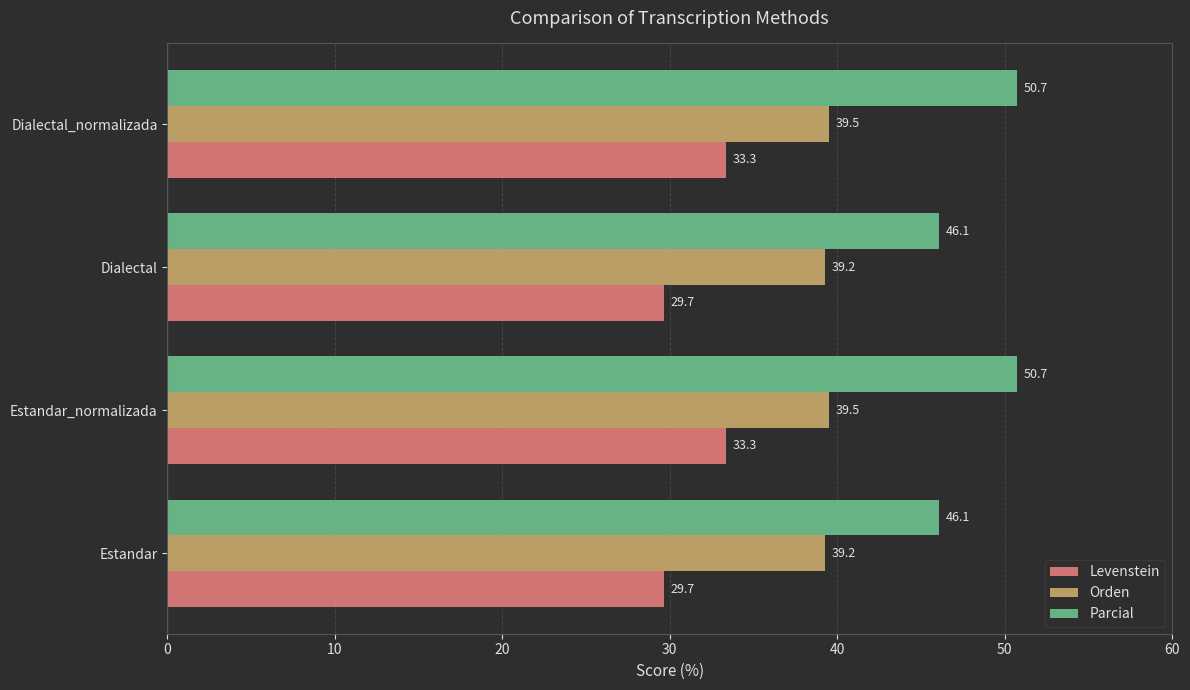

What is the sum of all Levenstein values?

126.0